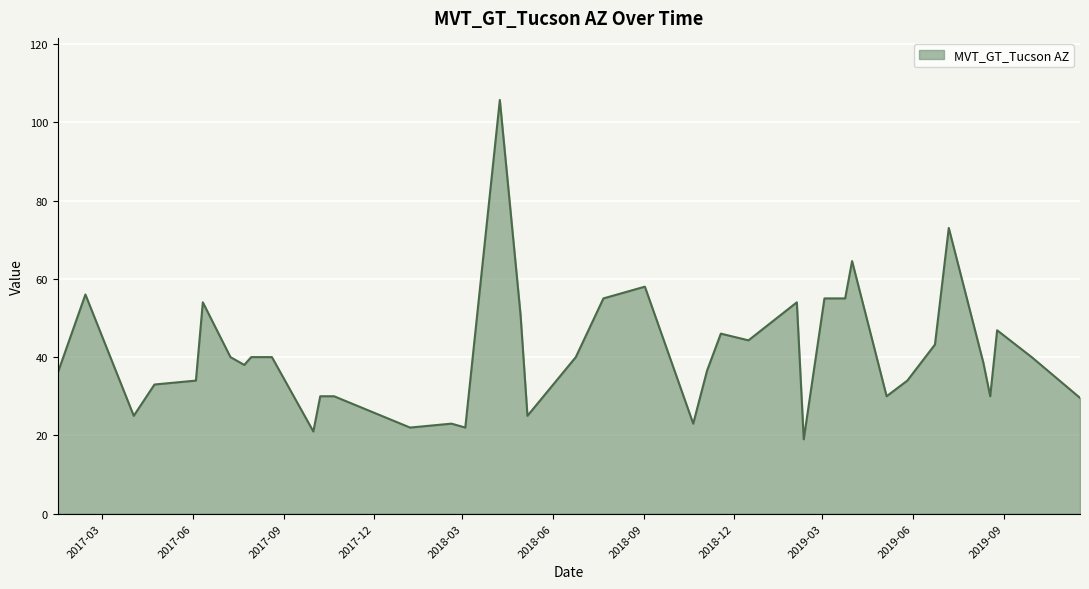

What is the minimum value shown in the chart?

19.0